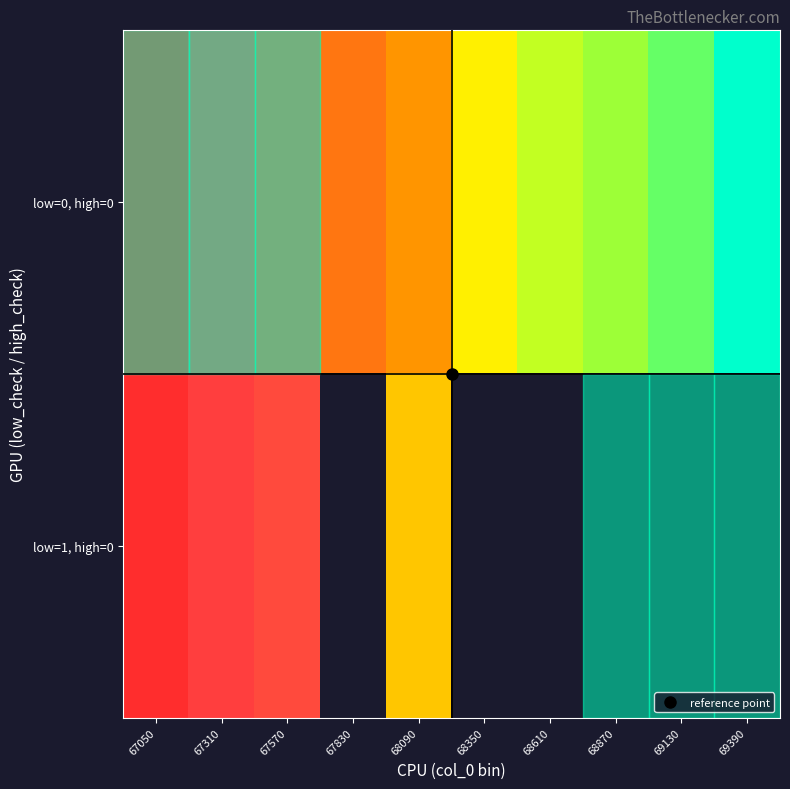

Count the number of data series in this chart.

2